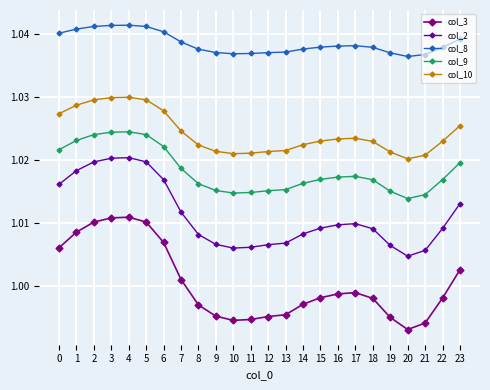

True or false: col_3 and col_8 cross at least once.

False